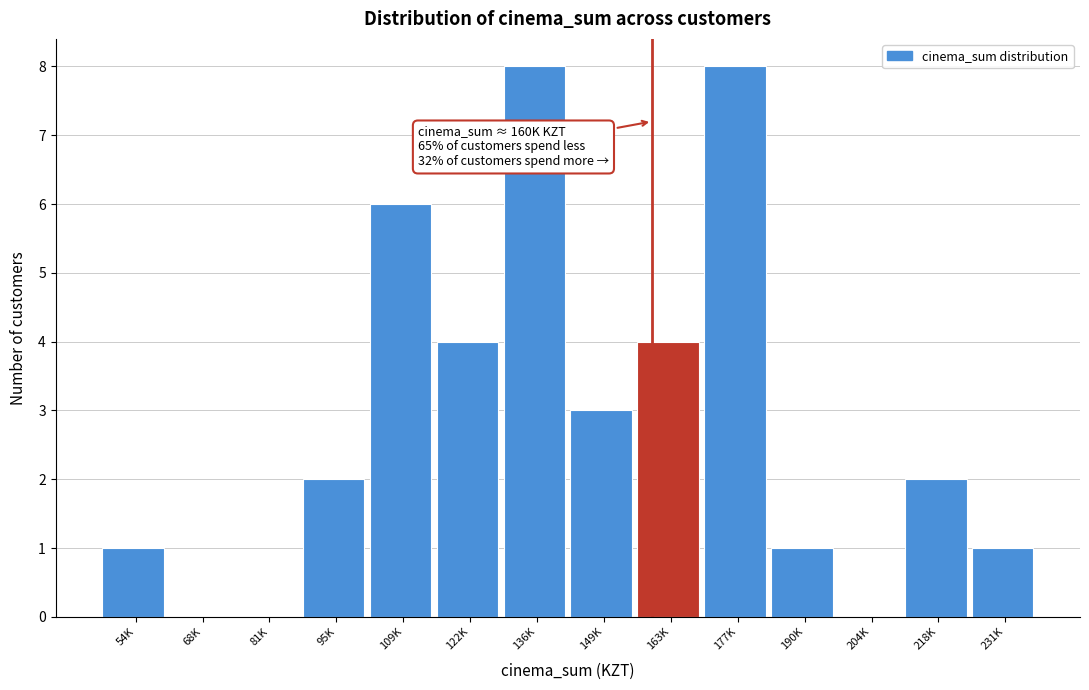

Reading left to right, what are all the values shown in this chart?

54K=1	68K=0	81K=0	95K=2	109K=6	122K=4	136K=8	149K=3	163K=4	177K=8	190K=1	204K=0	218K=2	231K=1